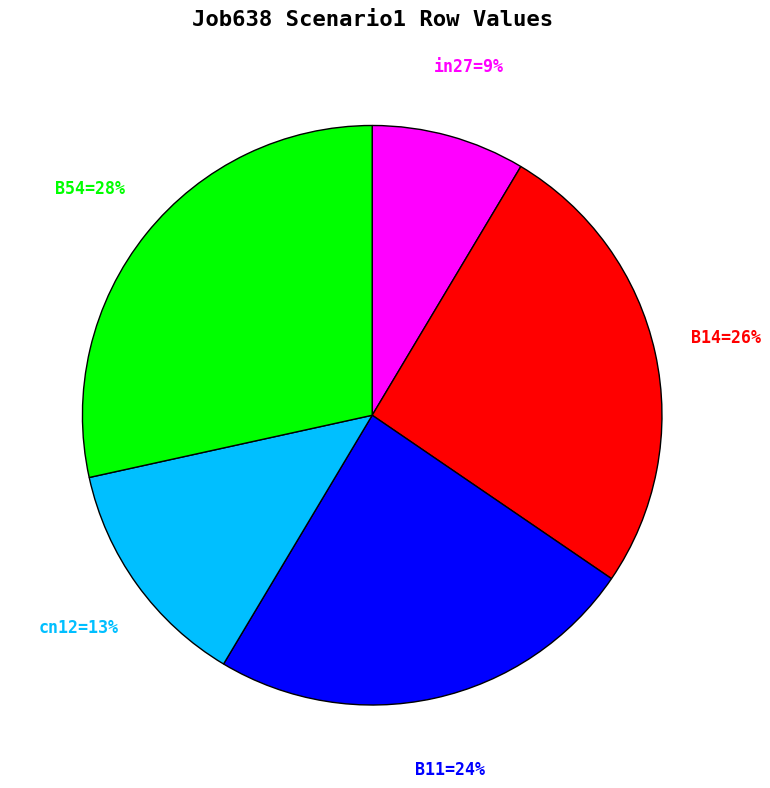

Is in27=9% the majority of the pie?

No